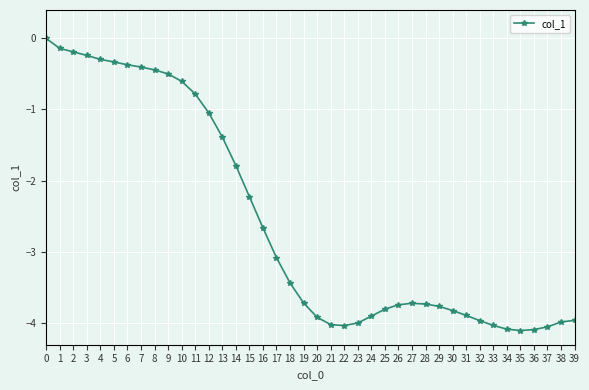

What is the sum of the values at 36 and 3?

-4.3